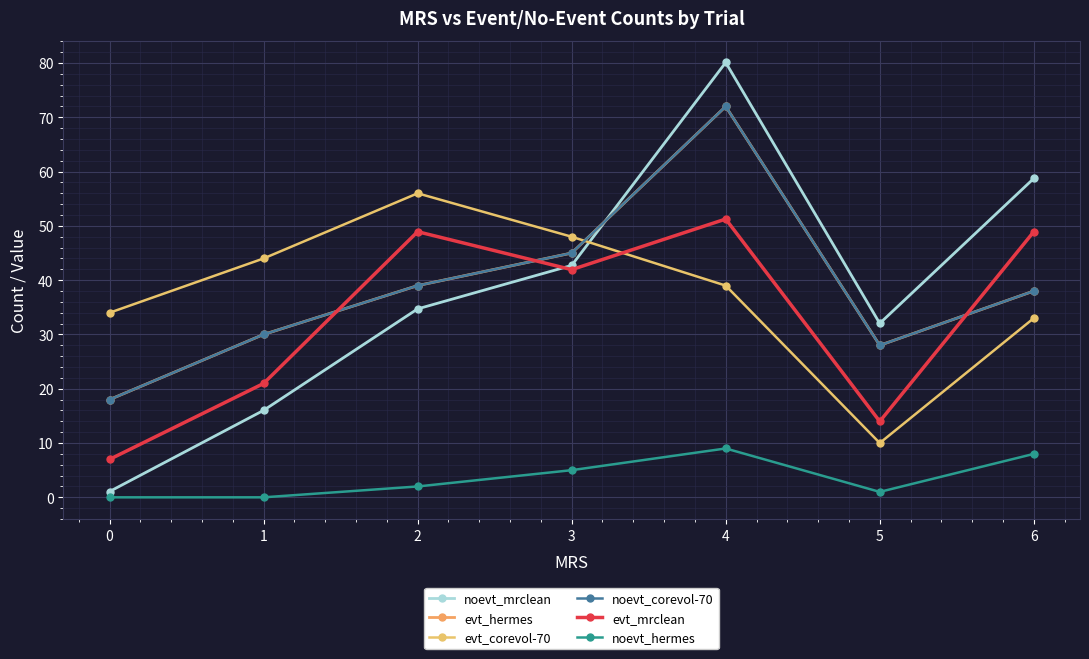

Reading left to right, list all the values displayed in this chart.

noevt_mrclean: 0=1.1	1=16.0	2=34.7	3=42.7	4=80.1	5=32.0	6=58.7
evt_hermes: 0=18.0	1=30.0	2=39.0	3=45.0	4=72.0	5=28.0	6=38.0
evt_corevol-70: 0=34.0	1=44.0	2=56.0	3=48.0	4=39.0	5=10.0	6=33.0
noevt_corevol-70: 0=18.0	1=30.0	2=39.0	3=45.0	4=72.0	5=28.0	6=38.0
evt_mrclean: 0=7.0	1=21.0	2=48.9	3=41.9	4=51.3	5=14.0	6=48.9
noevt_hermes: 0=0.0	1=0.0	2=2.0	3=5.0	4=9.0	5=1.0	6=8.0